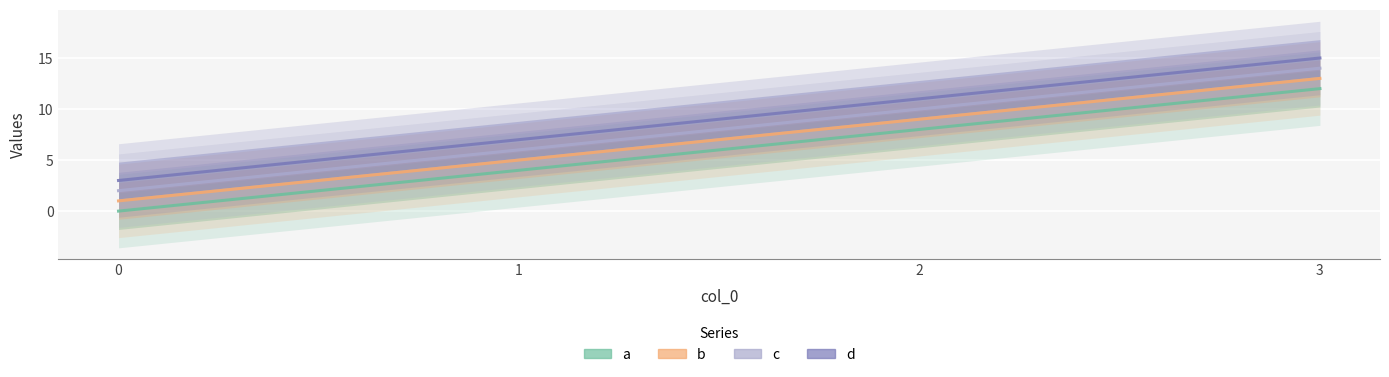

True or false: d has more than 0 points higher than both neighbors.

False